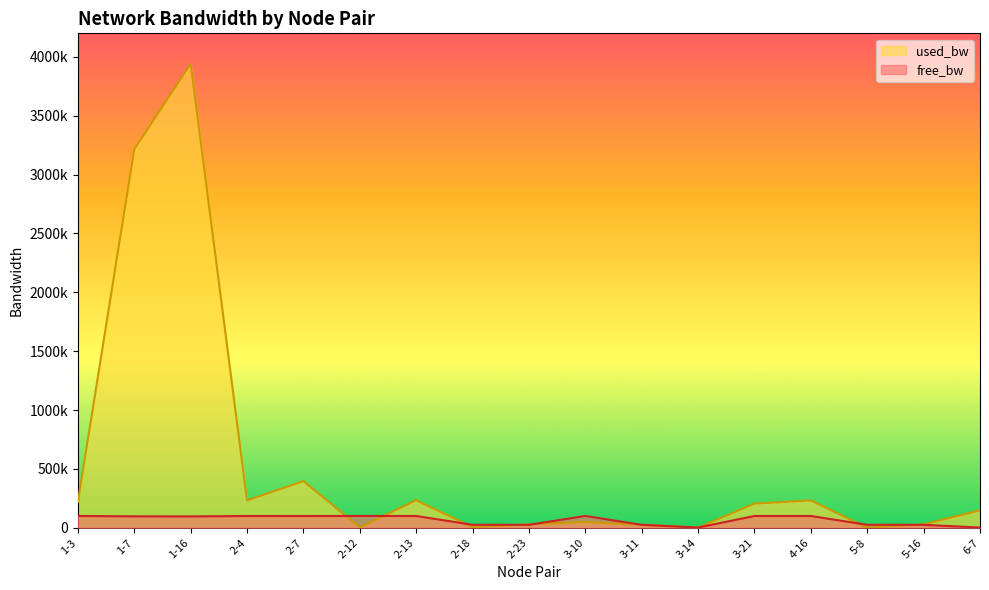

Is it true that free_bw equals 24999.8 at 5-8?

True